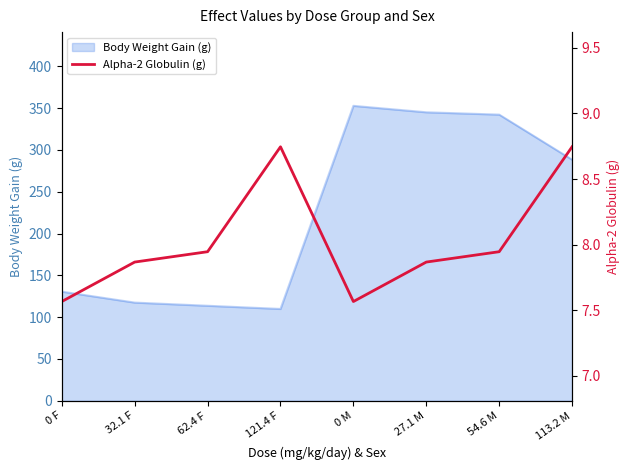

Does the chart have visible grid lines?

No